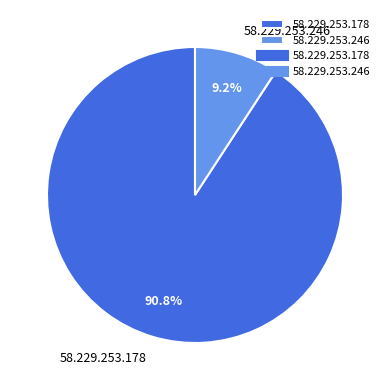

True or false: 58.229.253.246 accounts for 9% of the total.

True